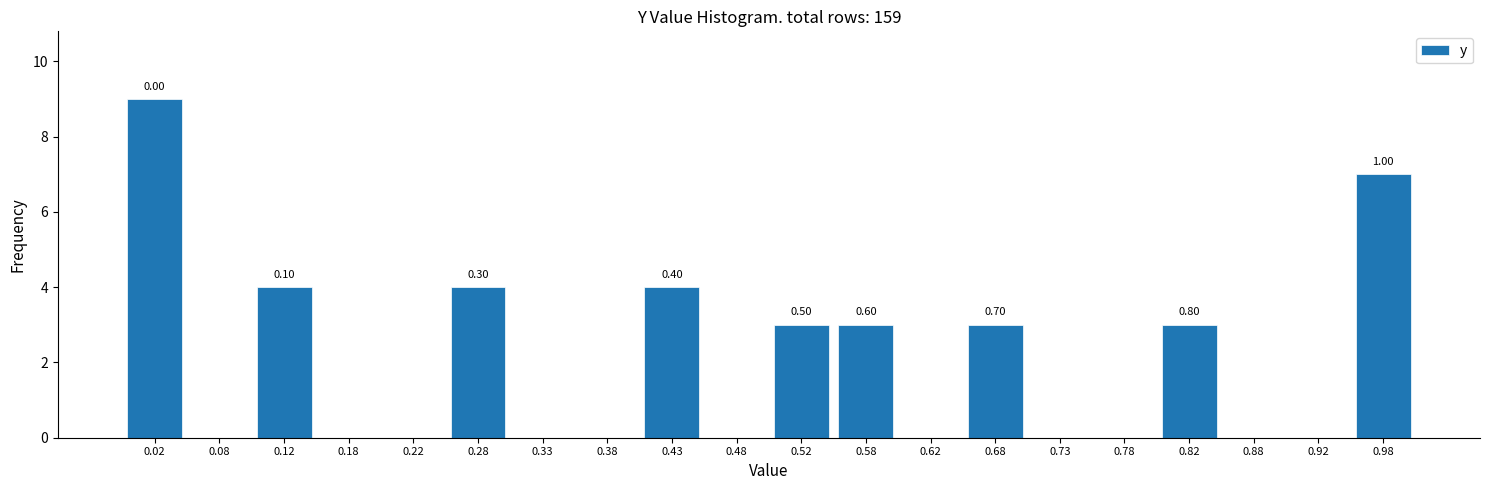

Which range on the x-axis has the tallest bar?

0.00 to 0.05